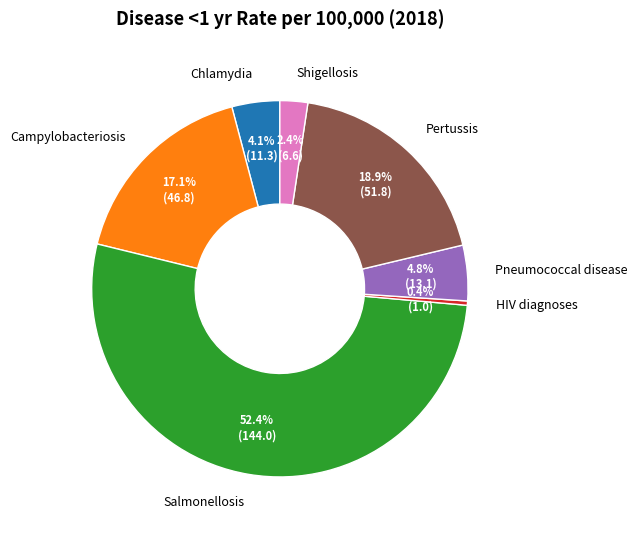

To the nearest percent, what is the difference between the Campylobacteriosis and Pneumococcal disease slice percentages?

12%